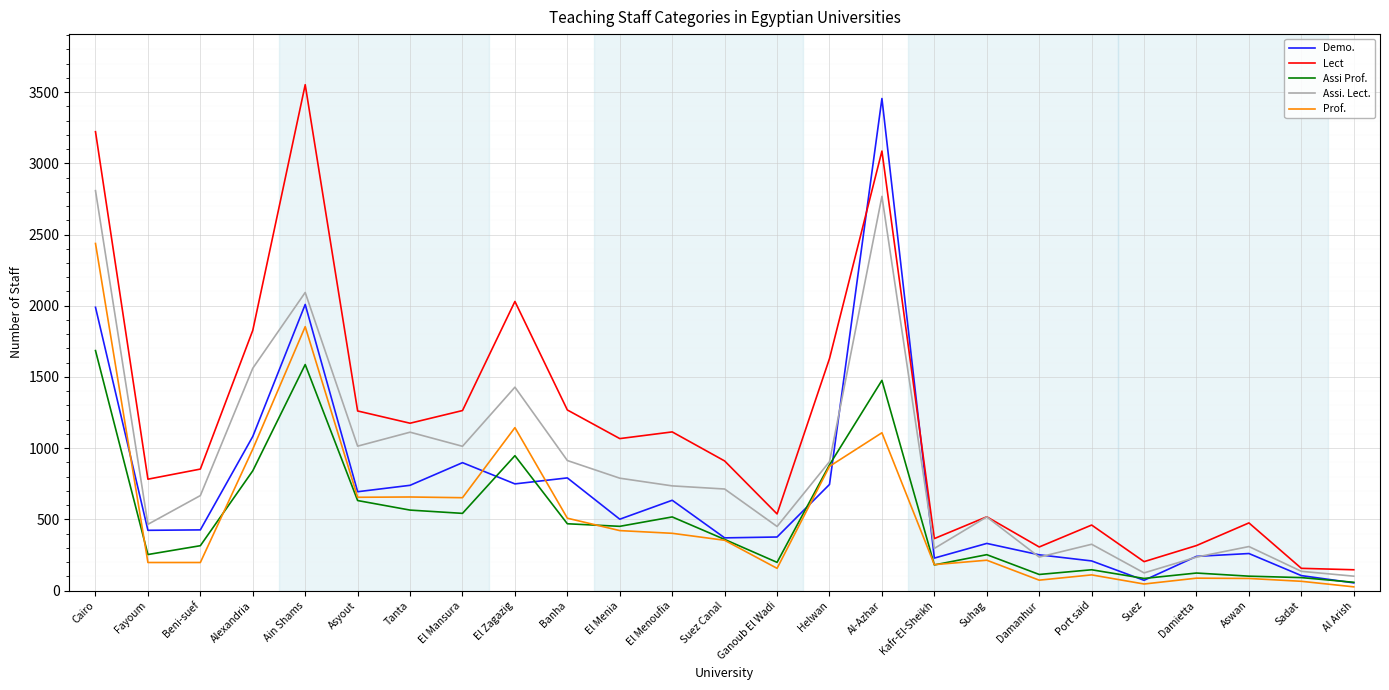

The value of Lect at Tanta is 1569. True or false?

False